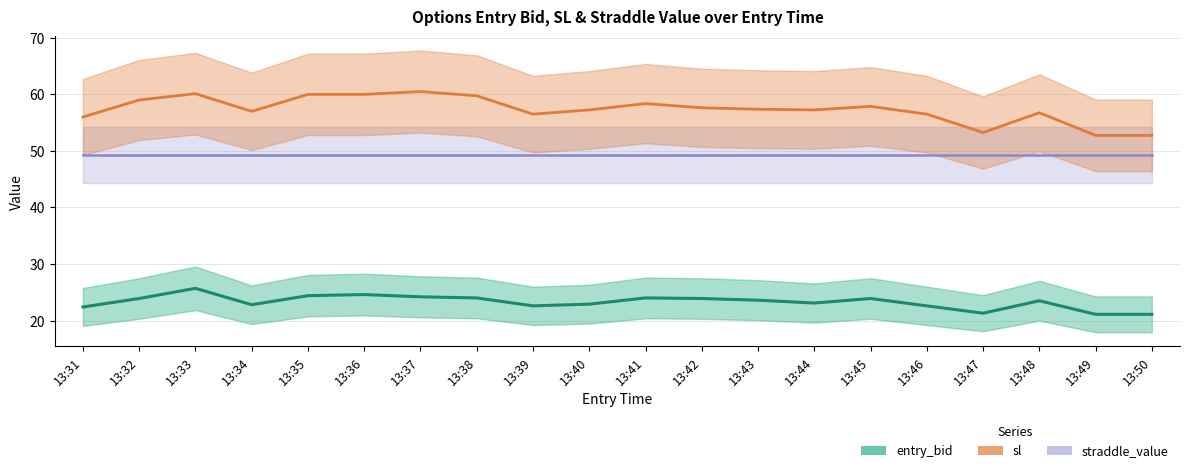

True or false: entry_bid and sl cross at least once.

False